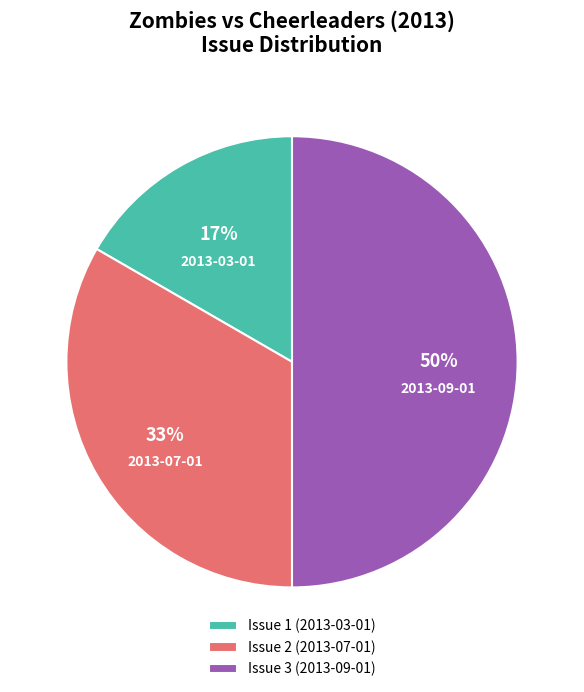

What percentage is the Issue 3 (2013-09-01) slice, to the nearest percent?

50%